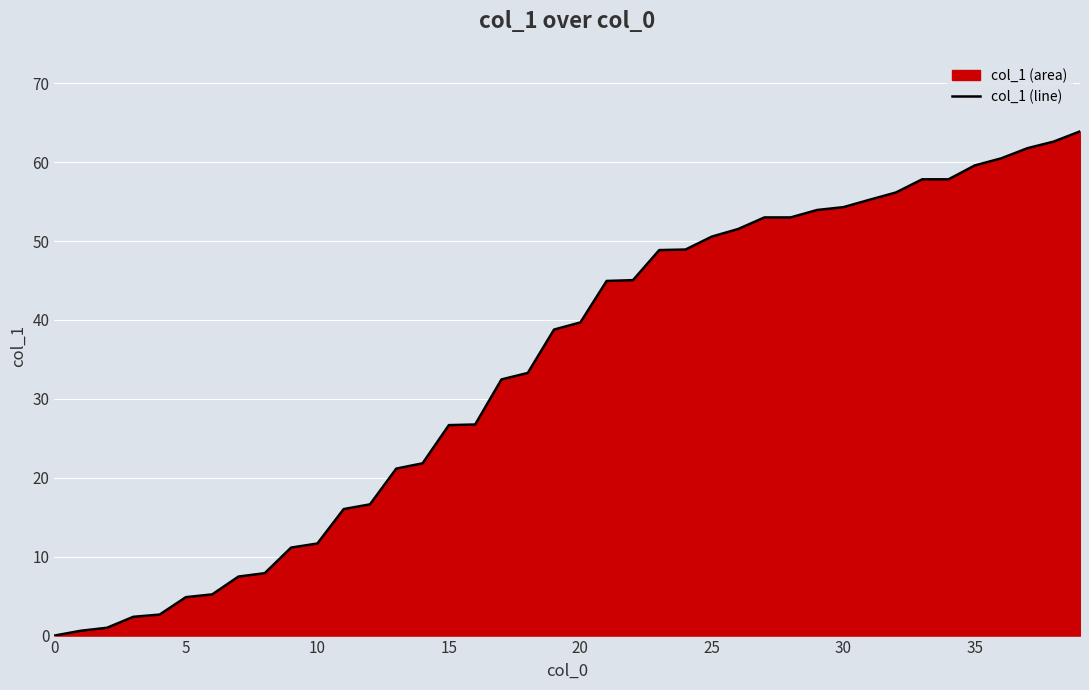

What is the maximum value shown in the chart?

63.9